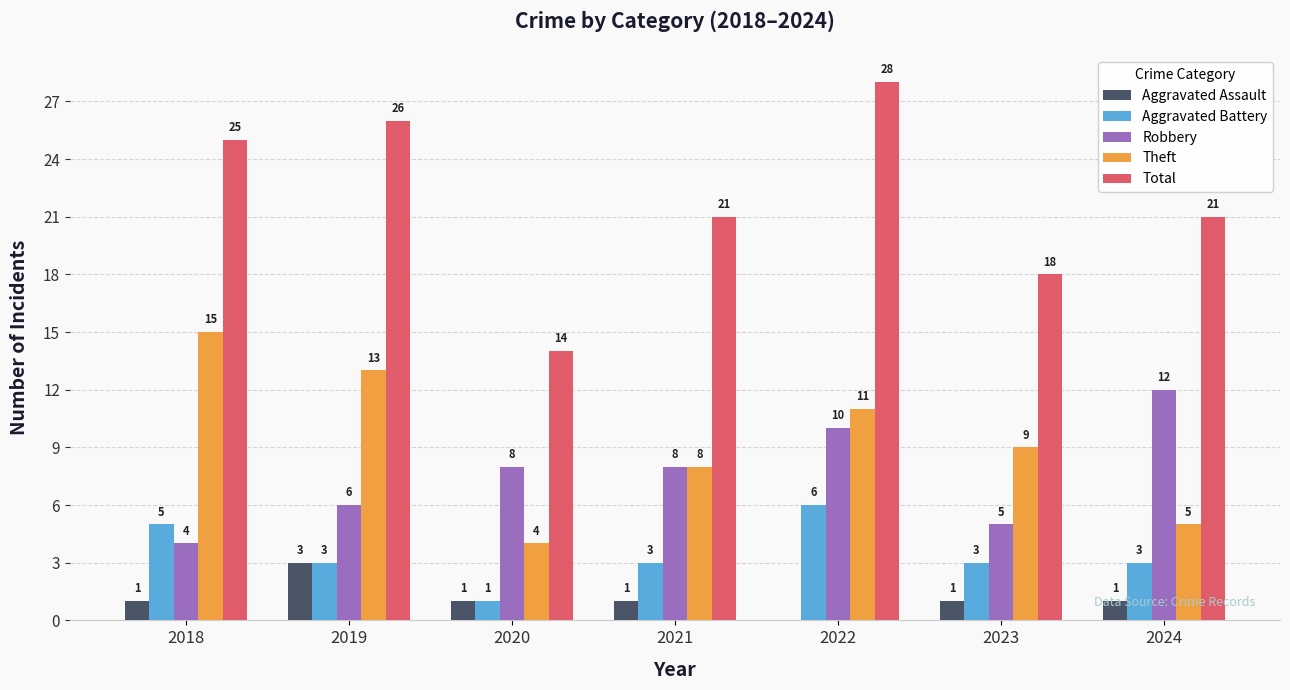

What is the sum of the Aggravated Assault values at 2023 and 2020?

2